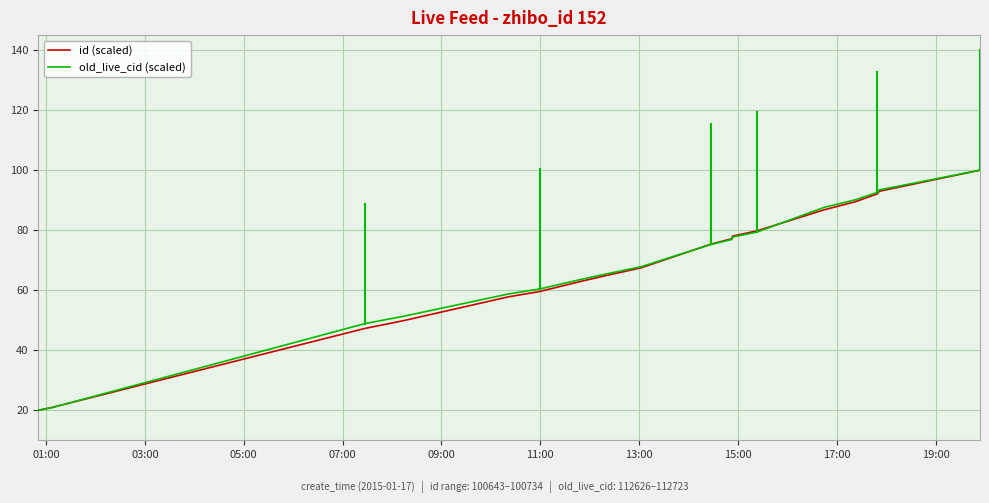

What is the maximum value shown in the chart?

100.0